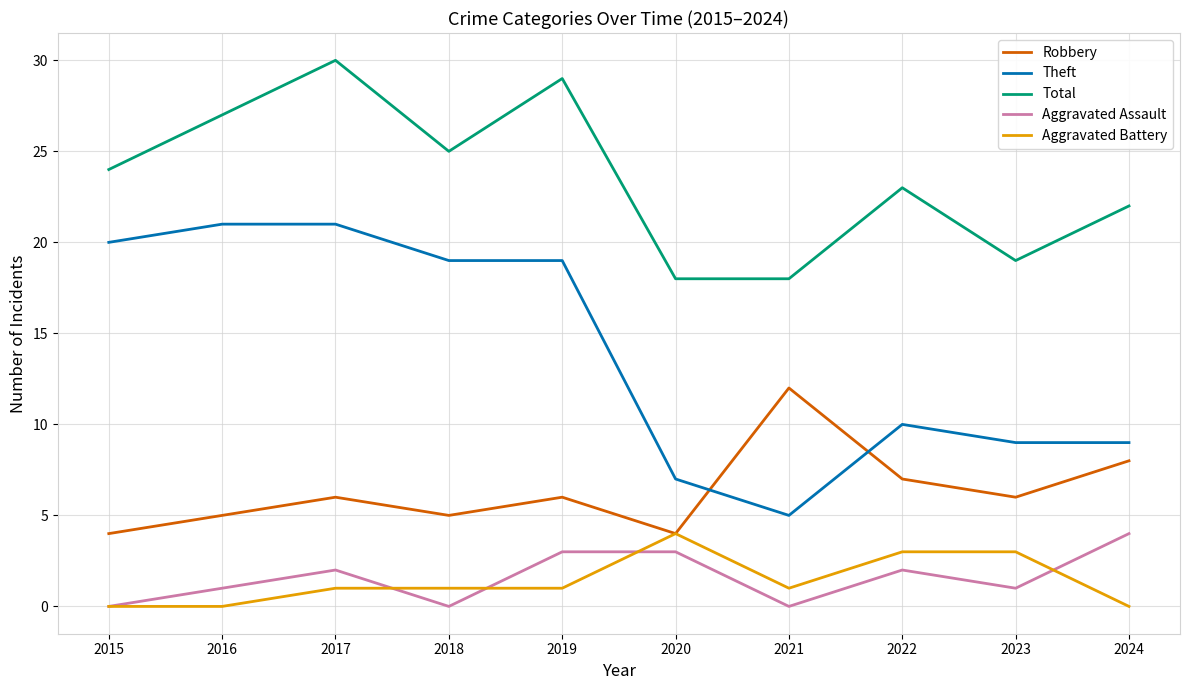

What is the greatest value displayed?

30